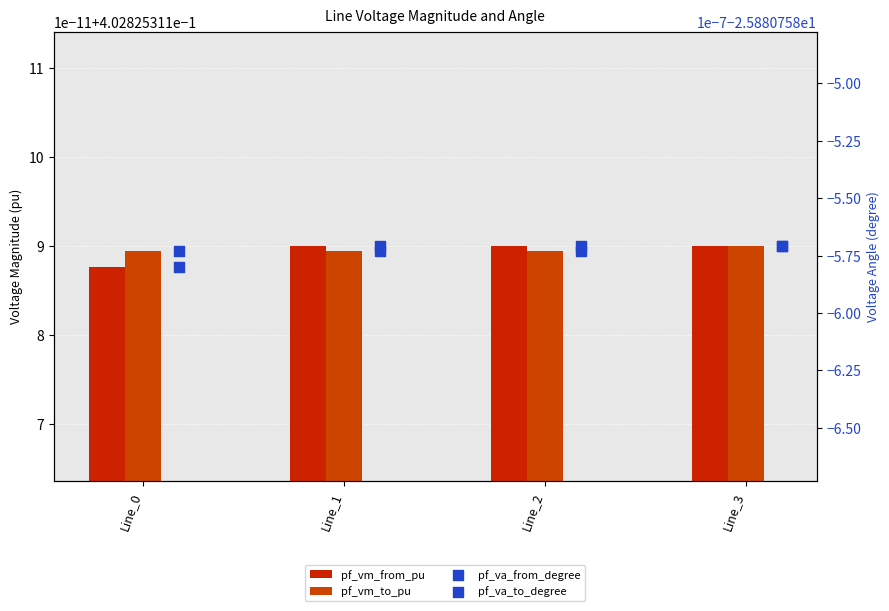

Which series reaches the minimum Y coordinate?

pf_va_from_degree